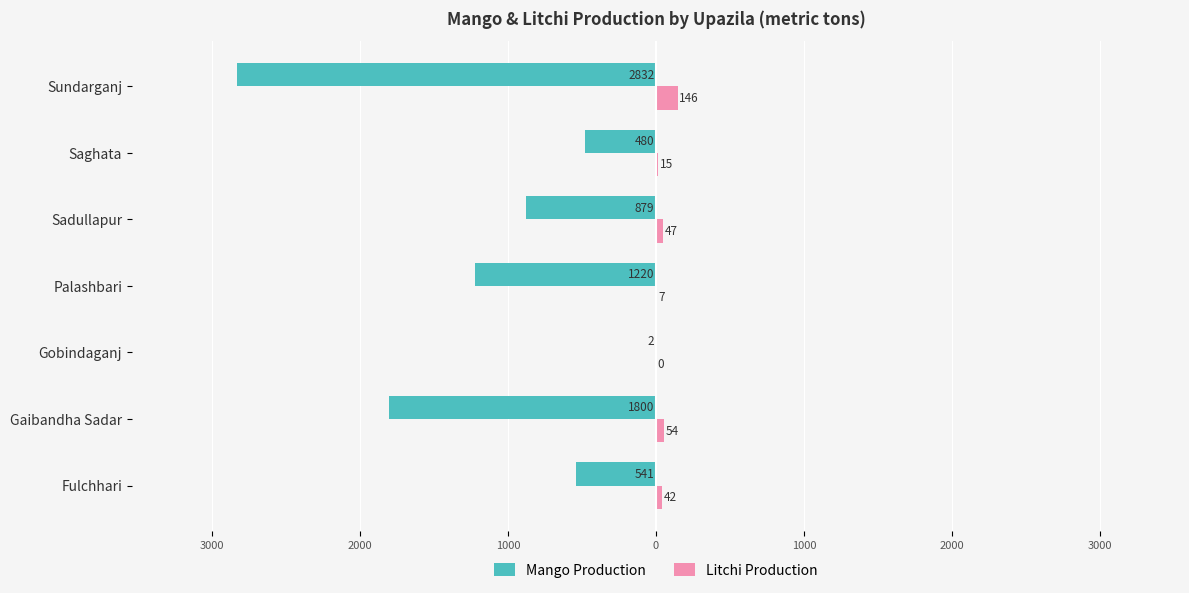

What are all the series names shown in the legend?

Mango Production, Litchi Production